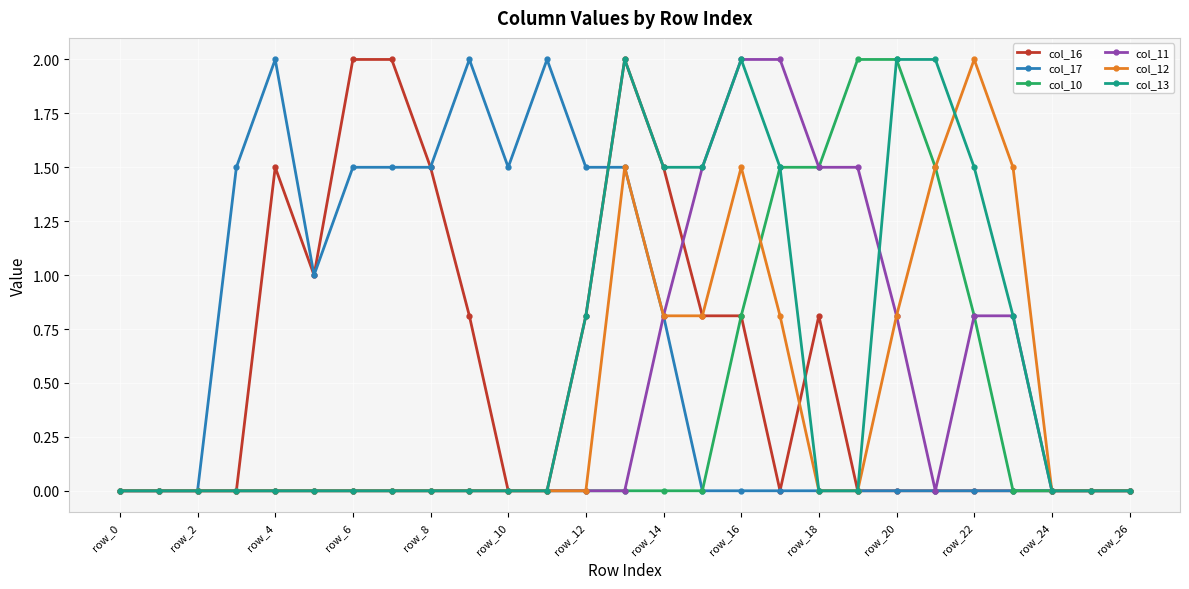

How many categories are shown in the chart?

27